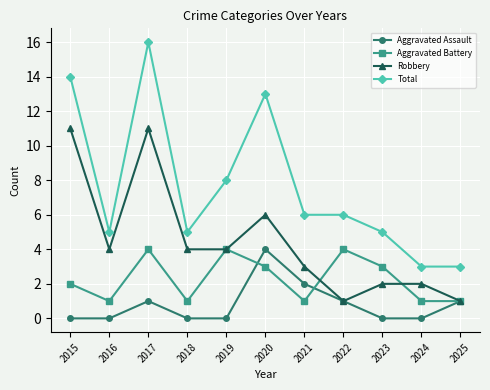

True or false: Total and Aggravated Assault cross at least once.

False